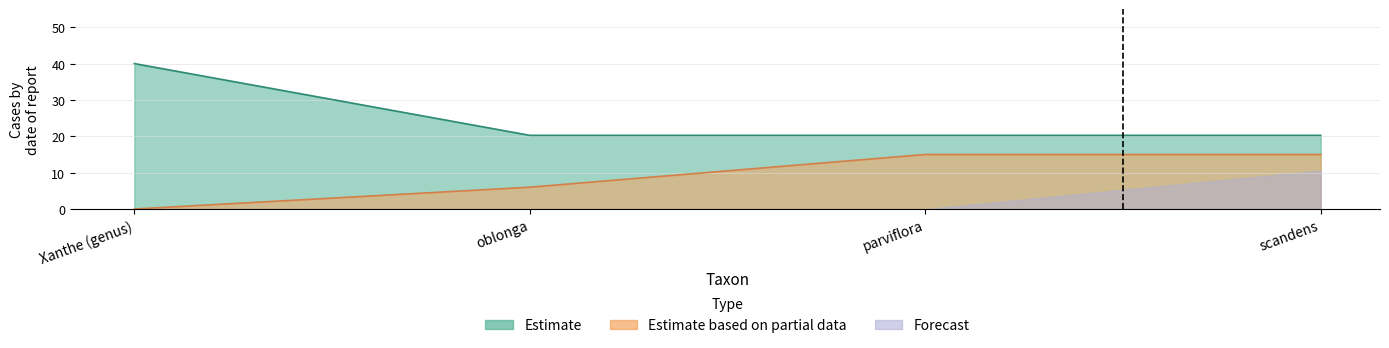

Which category has the lowest value in the gbif_id series?

scandens